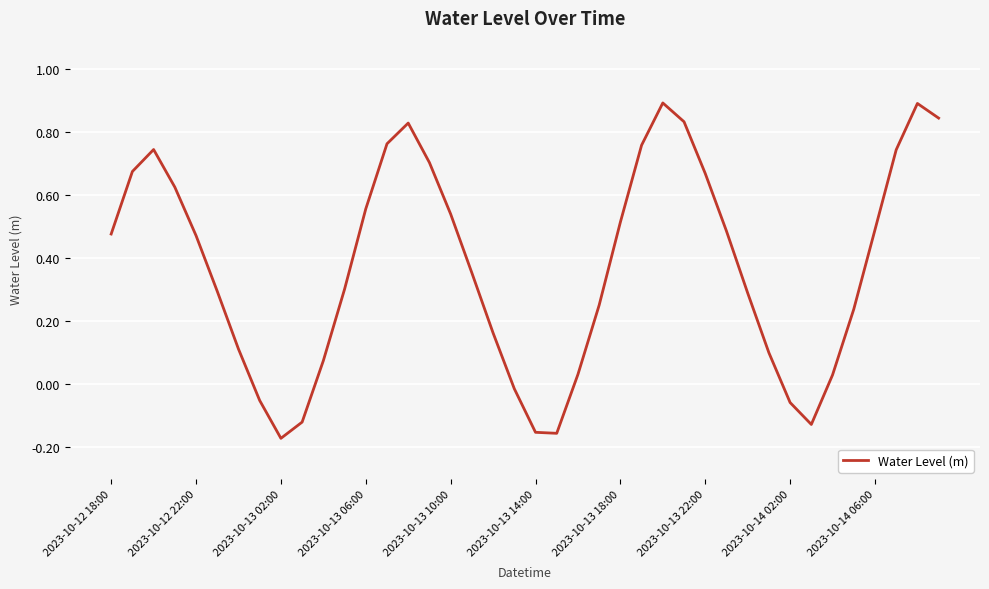

What is the greatest value displayed?

0.9